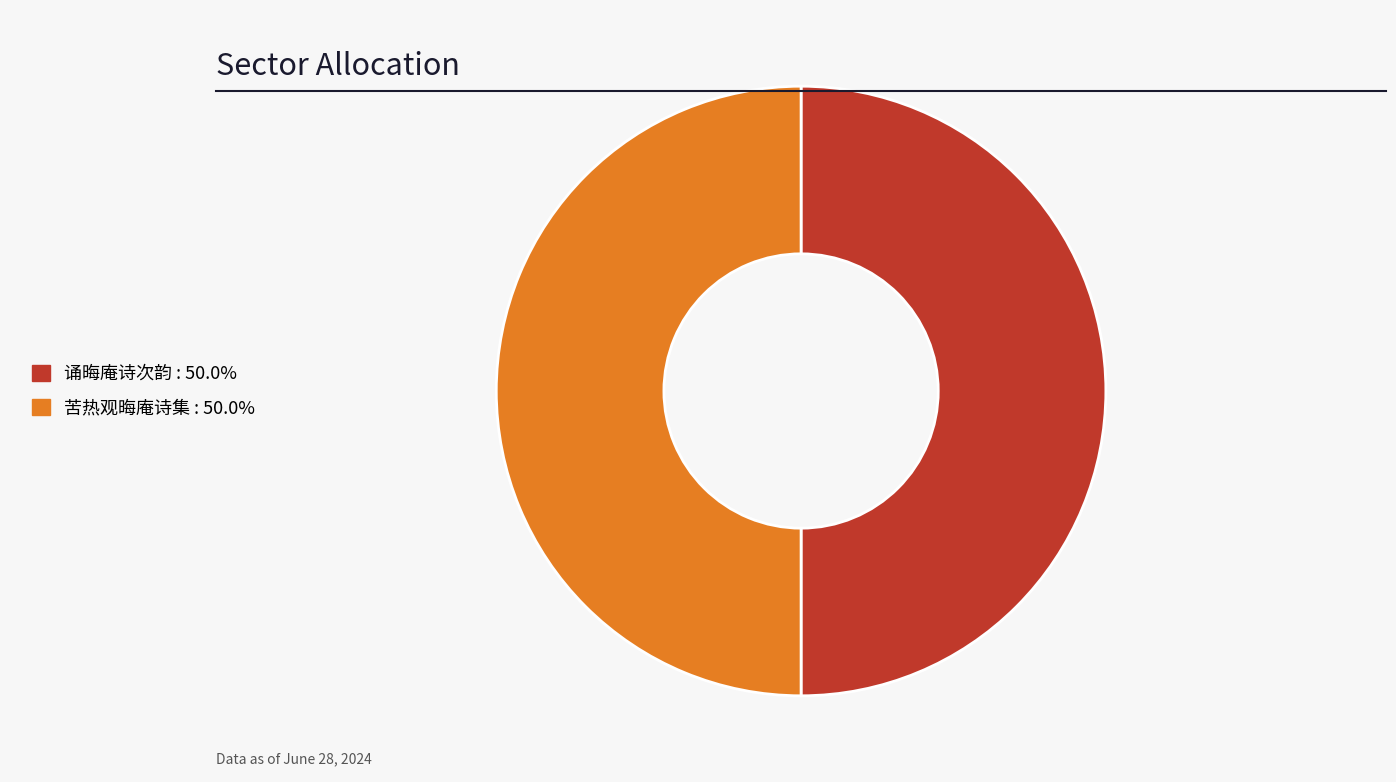

Do 诵晦庵诗次韵 and 苦热观晦庵诗集 together represent more than half of the pie?

Yes